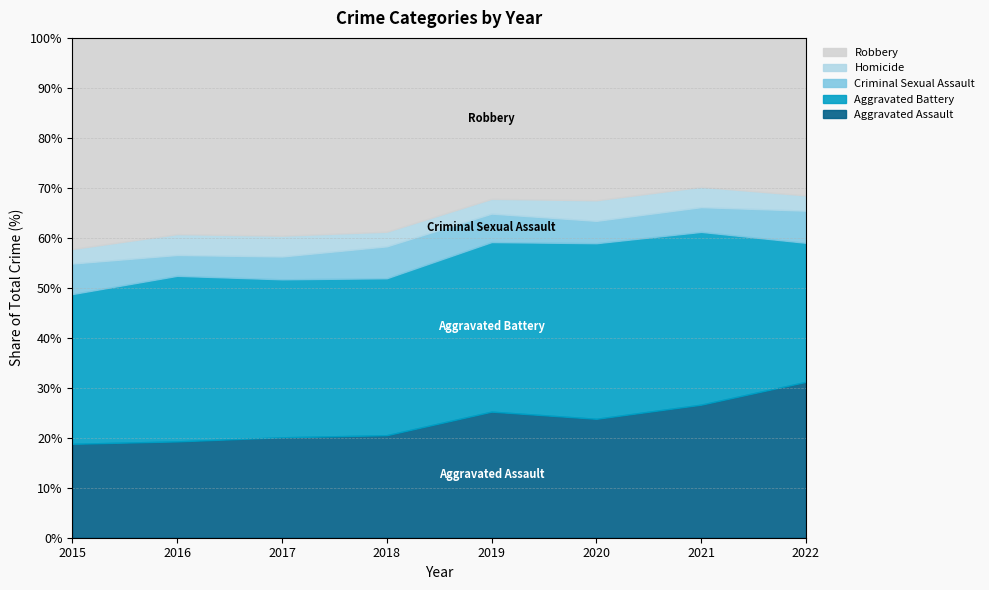

How many interior local valleys does the Criminal Sexual Assault series have?

1